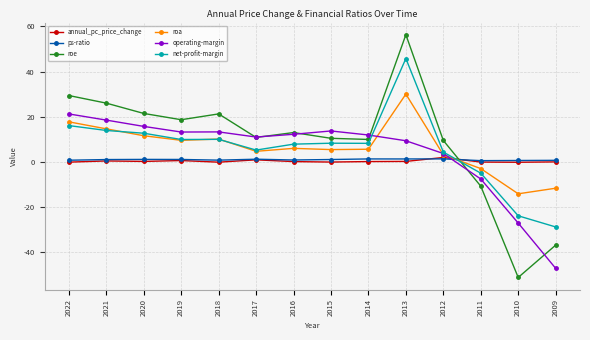

What is the value of the net-profit-margin point at the 9th from the left?

8.1